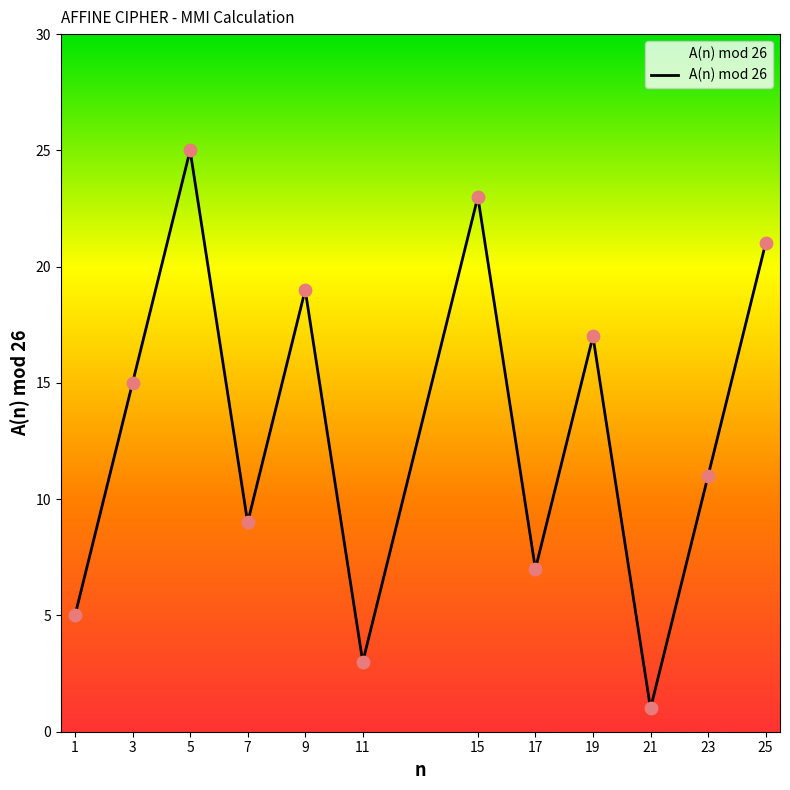

What is the change in value from 7 to 23?

+2